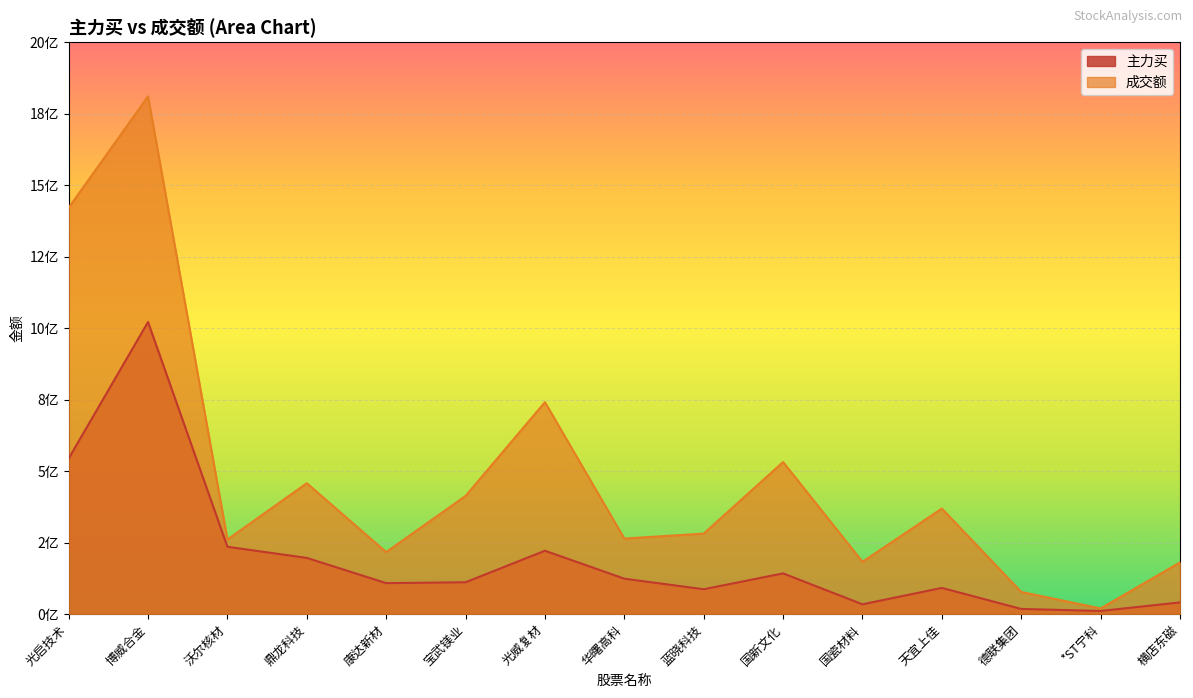

What is the maximum value for 成交额?

1810490507